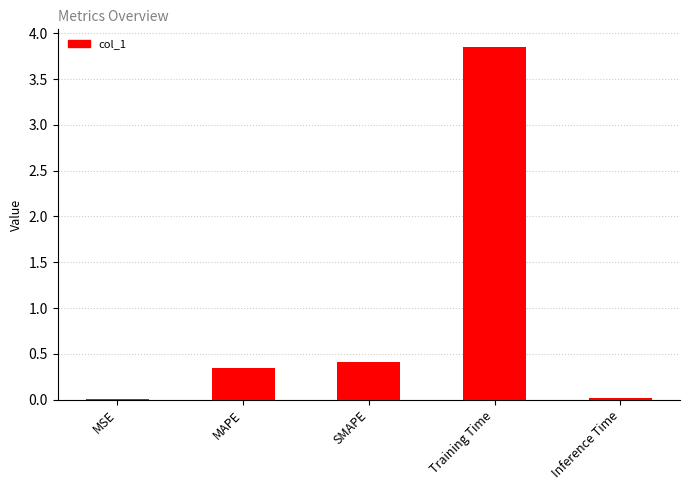

Is it true that the value at SMAPE is 0.4?

True